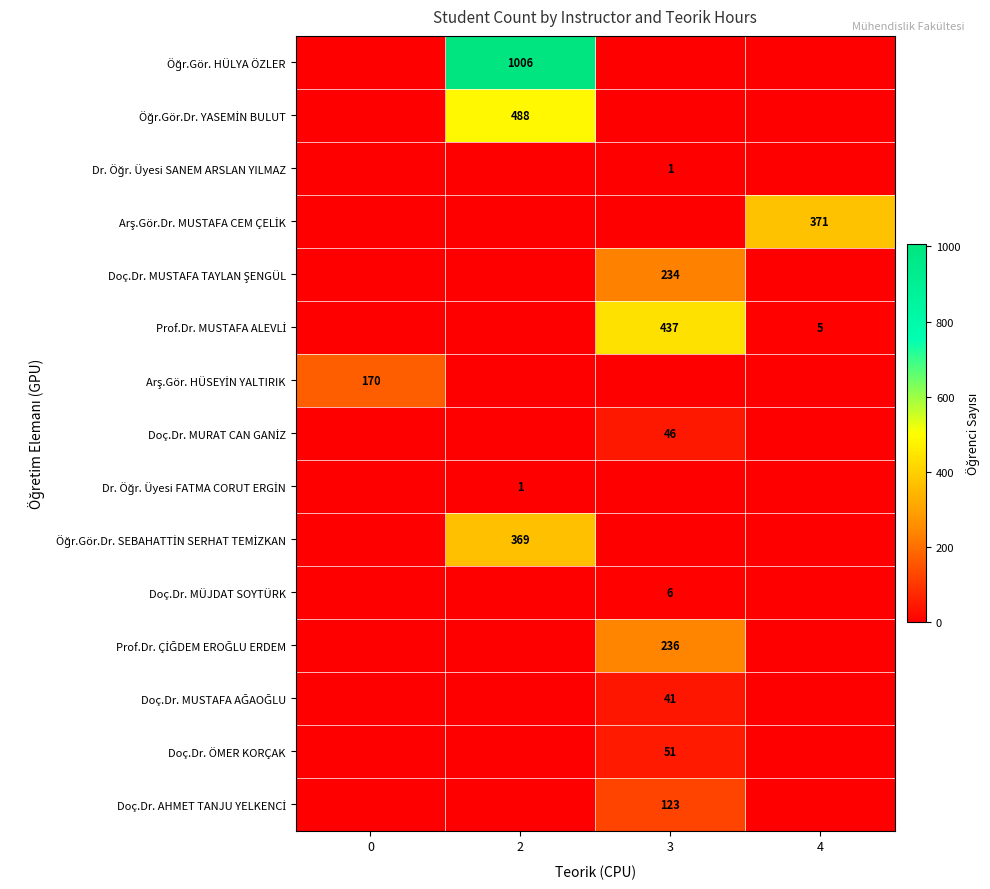

What is the spread (max minus min) of values at 2?

1006